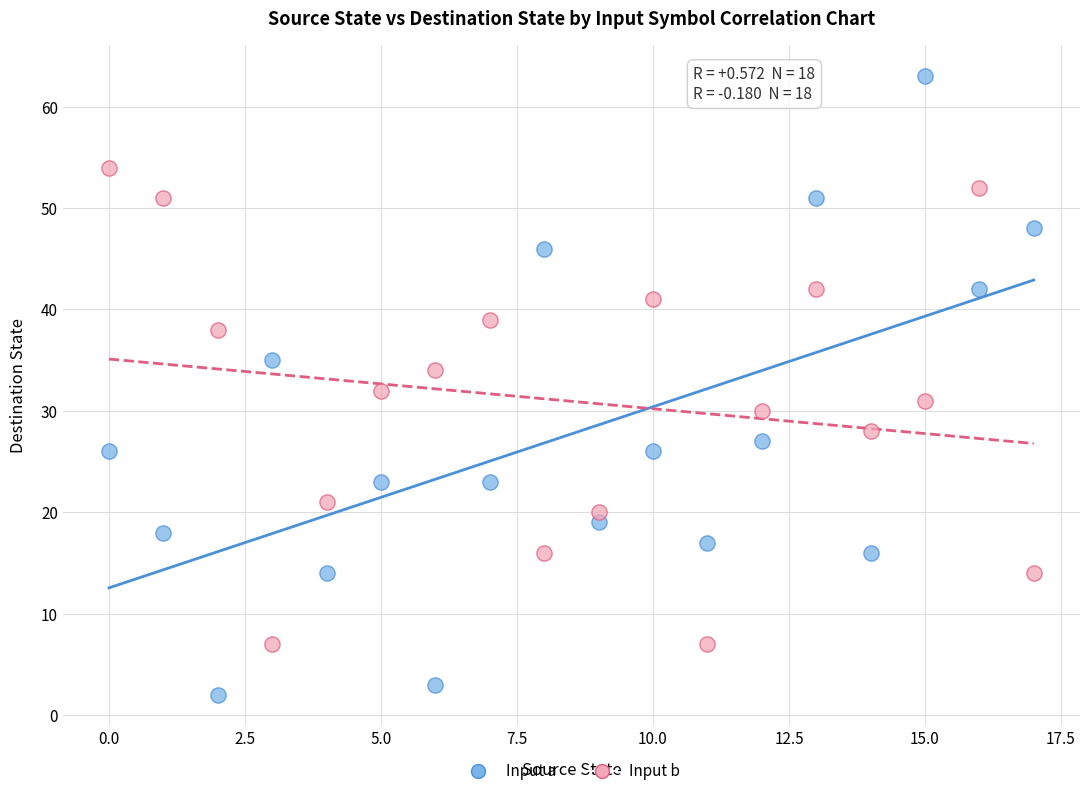

What are all the series names shown in the legend?

Input a, Input b